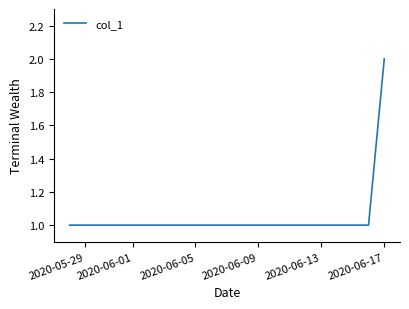

What is the difference between the maximum and second lowest values?

1